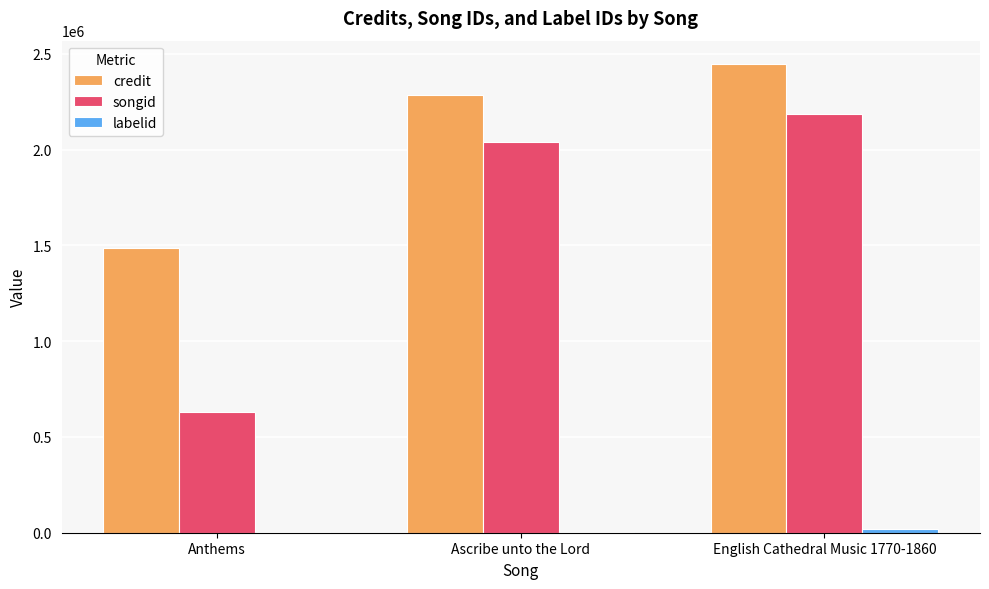

Which label corresponds to the largest value in the chart?

English Cathedral Music 1770-1860